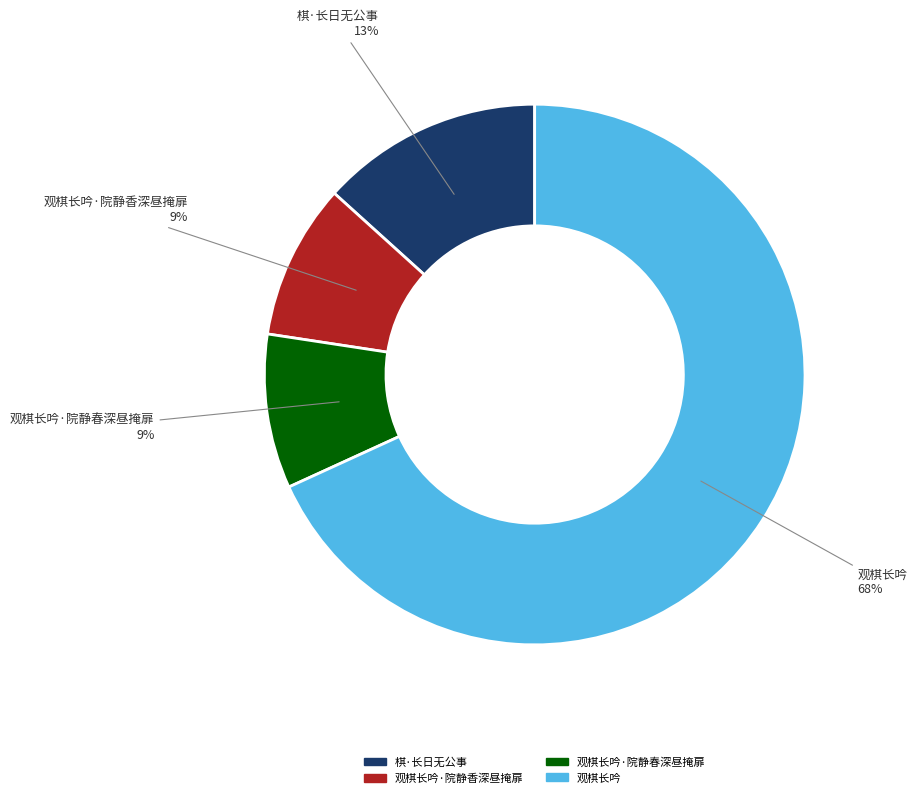

Is there any slice that represents more than half of the pie?

Yes